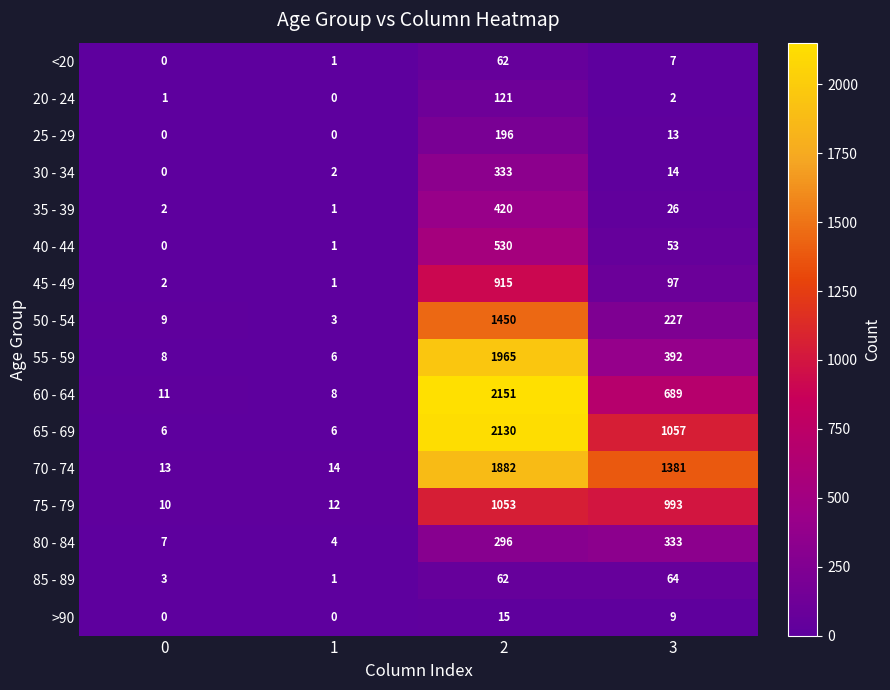

What is the difference between the maximum and minimum values in the 50 - 54 series?

1447